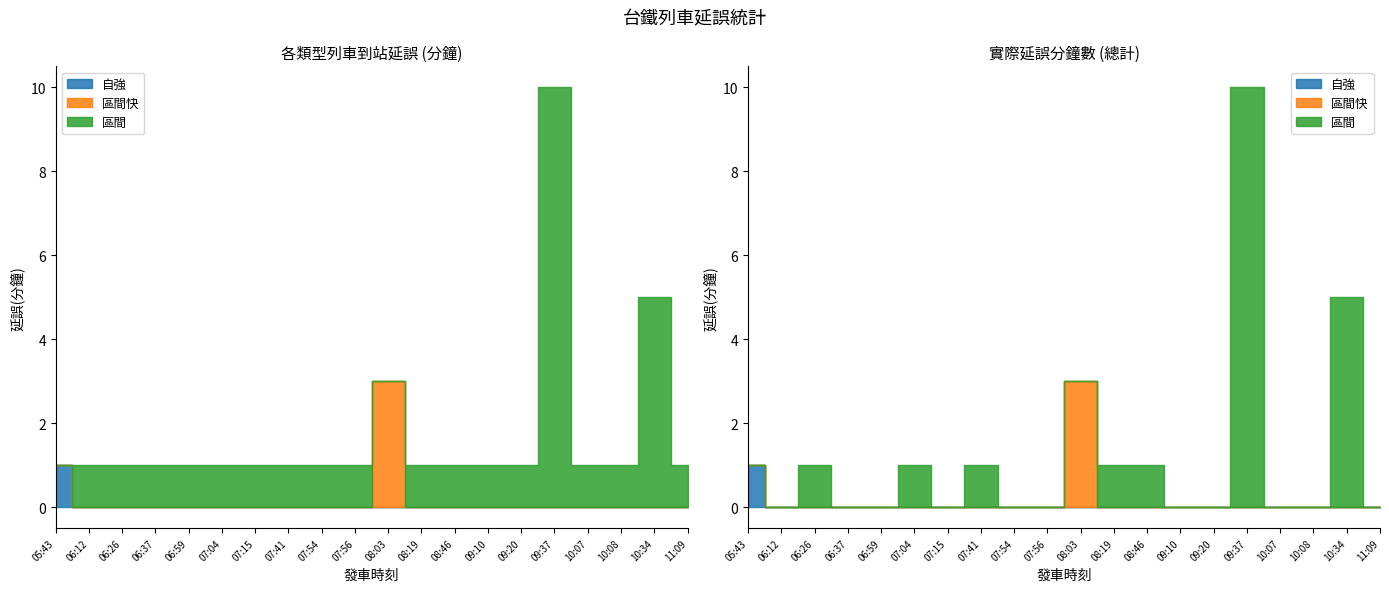

What is the total value across all series at 10:34?

5